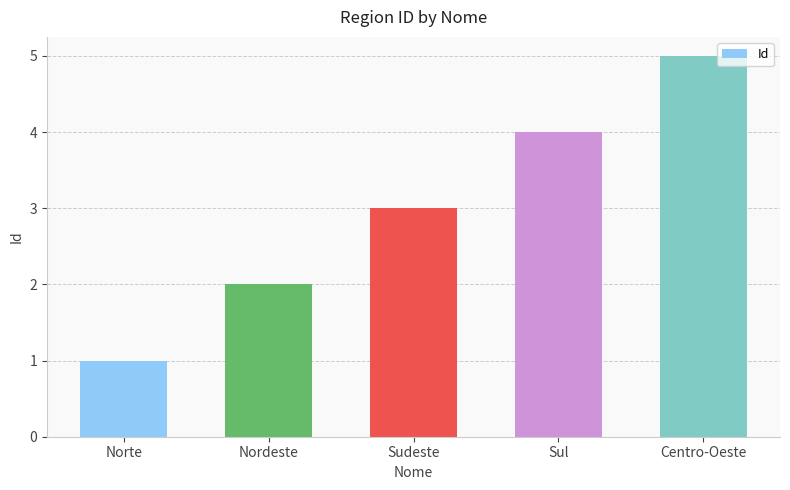

What is the sum of all values?

15